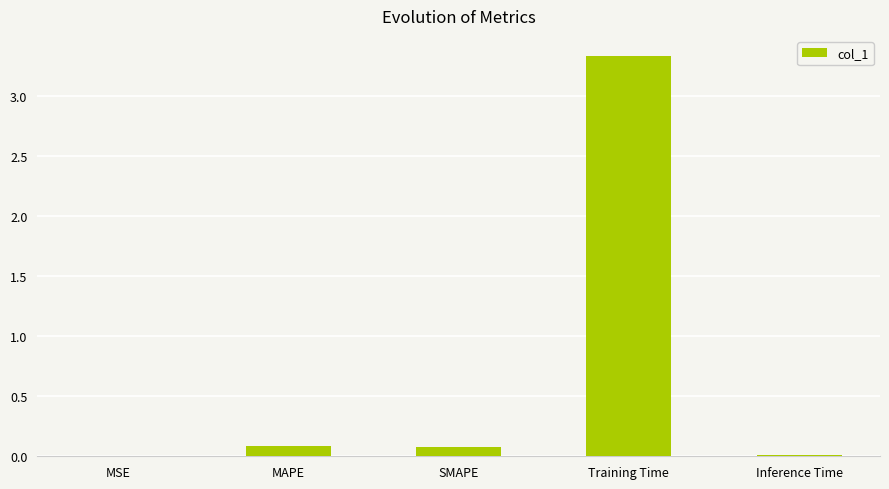

What is the change in value from Training Time to Inference Time?

-3.3